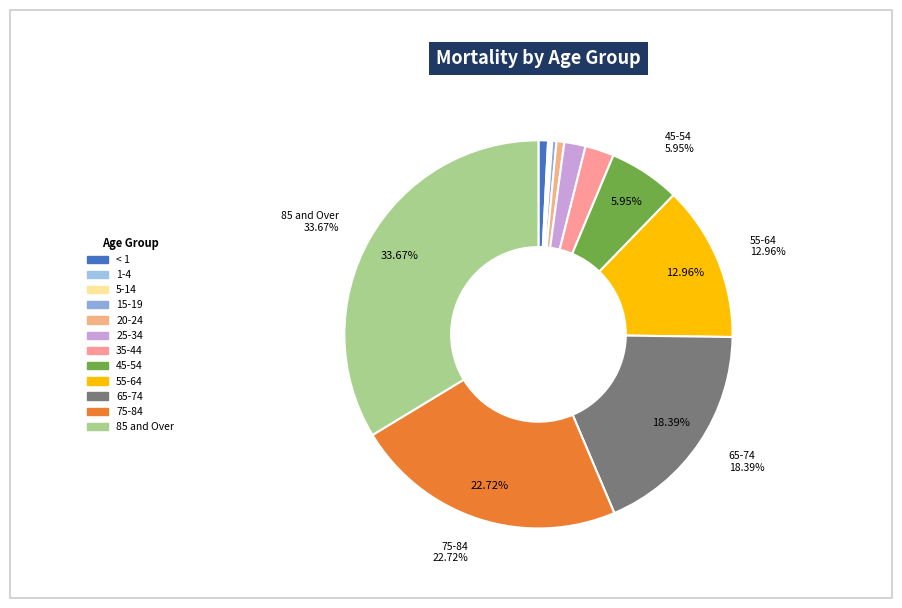

What is the ratio of the value at 85 and Over to the value at 5-14?

171.6